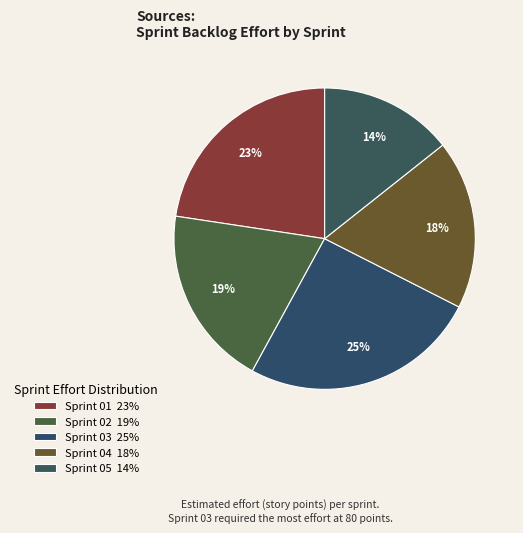

Which category has the smallest portion of the pie?

Sprint 05